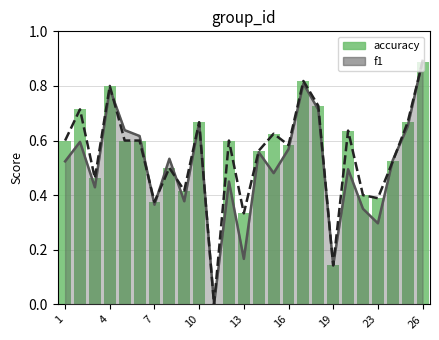

What is the change in value from 10 to 18?

+0.1